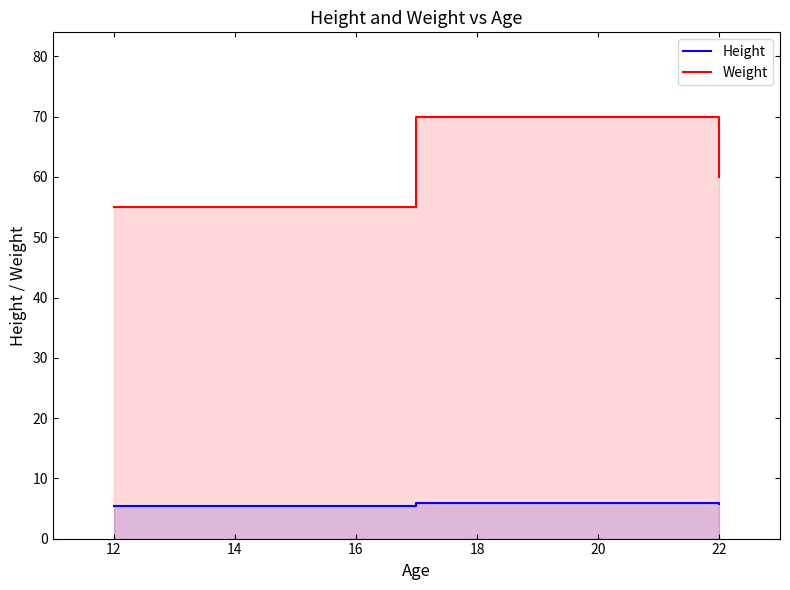

Rank the series at 22 from lowest to highest value.

Height, Weight